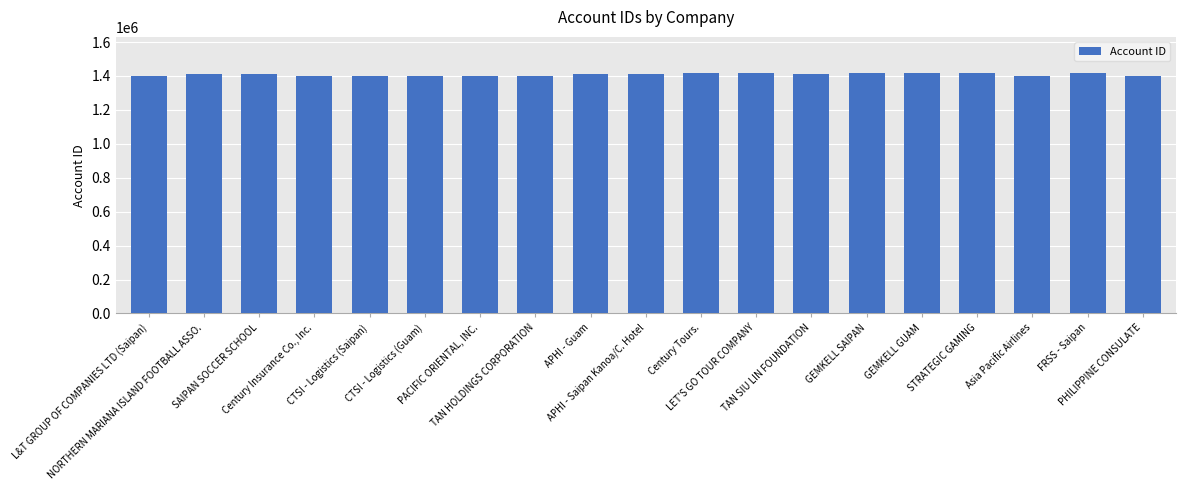

What is the smallest value displayed?

1401132